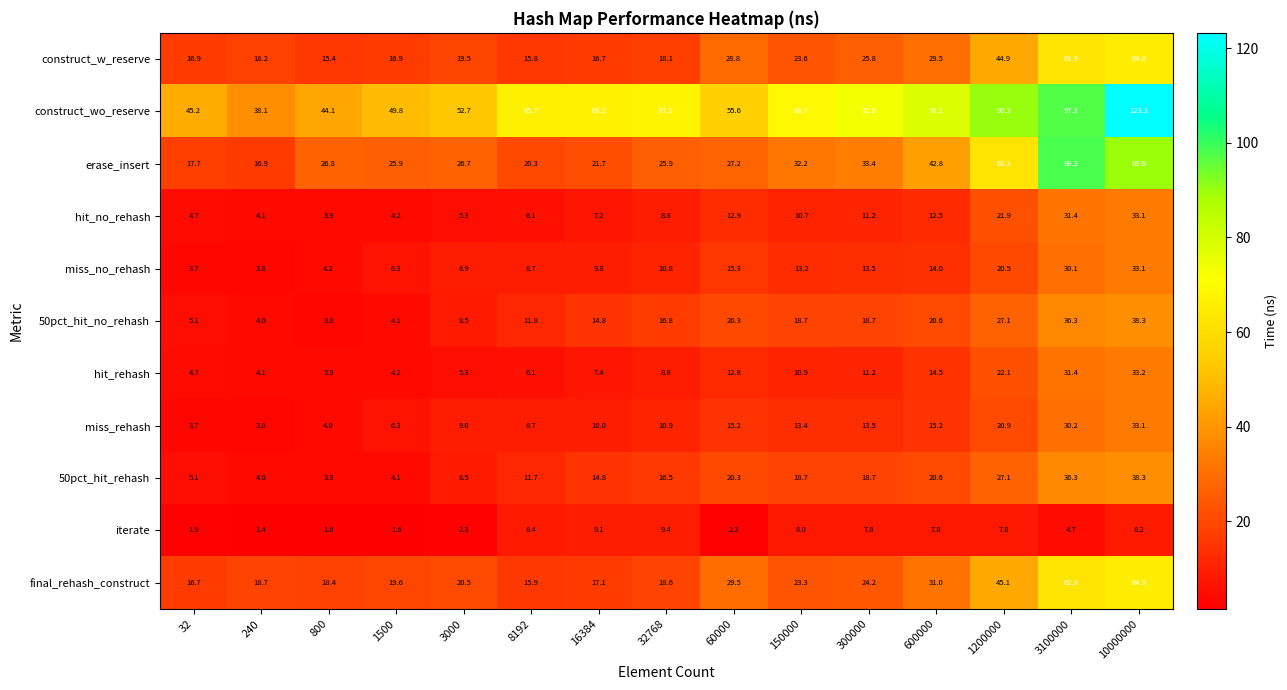

How many values in the miss_no_rehash series are below 10?

7